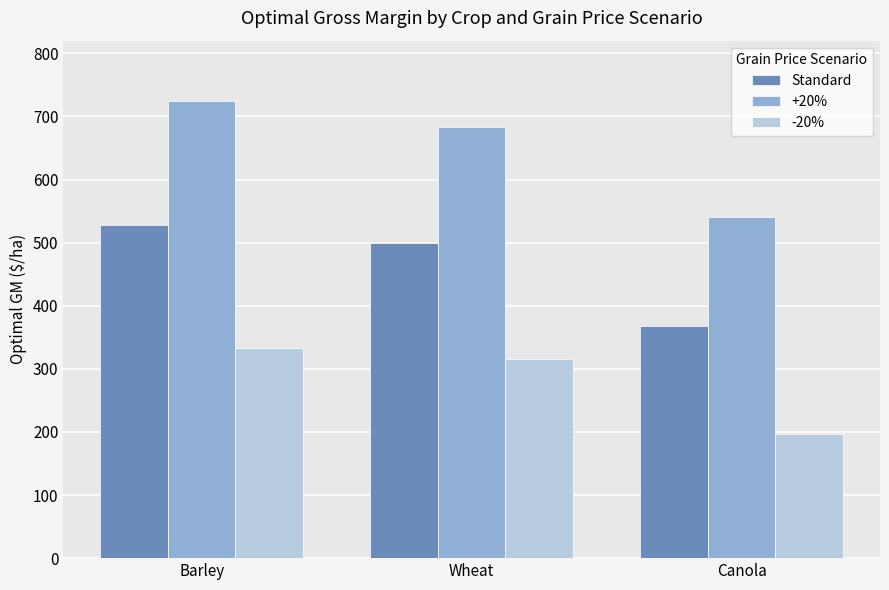

How many bars are there in total?

9